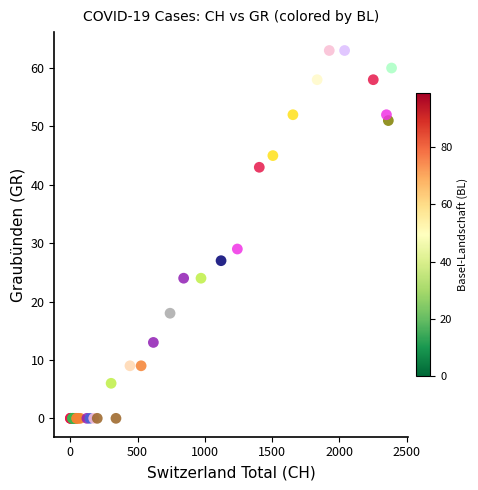

What Y value in the scatter plot is closest to 31?

29